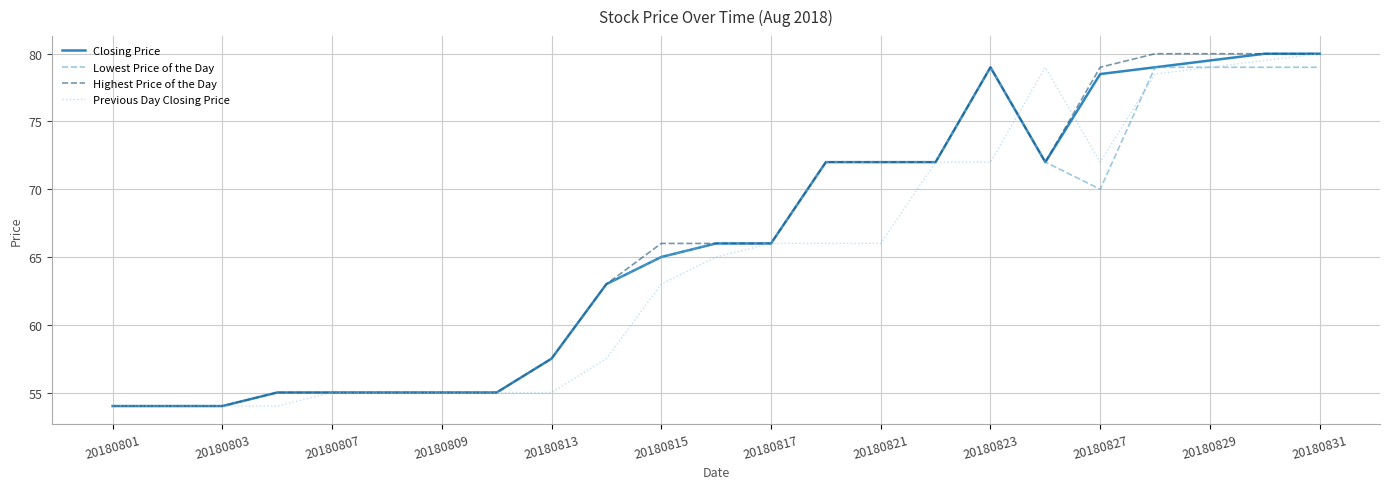

What is the maximum value for Closing Price?

80.0